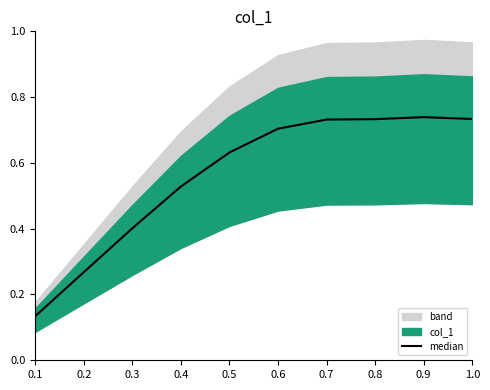

How many interior local peaks (higher than both neighbors) does the data have?

1